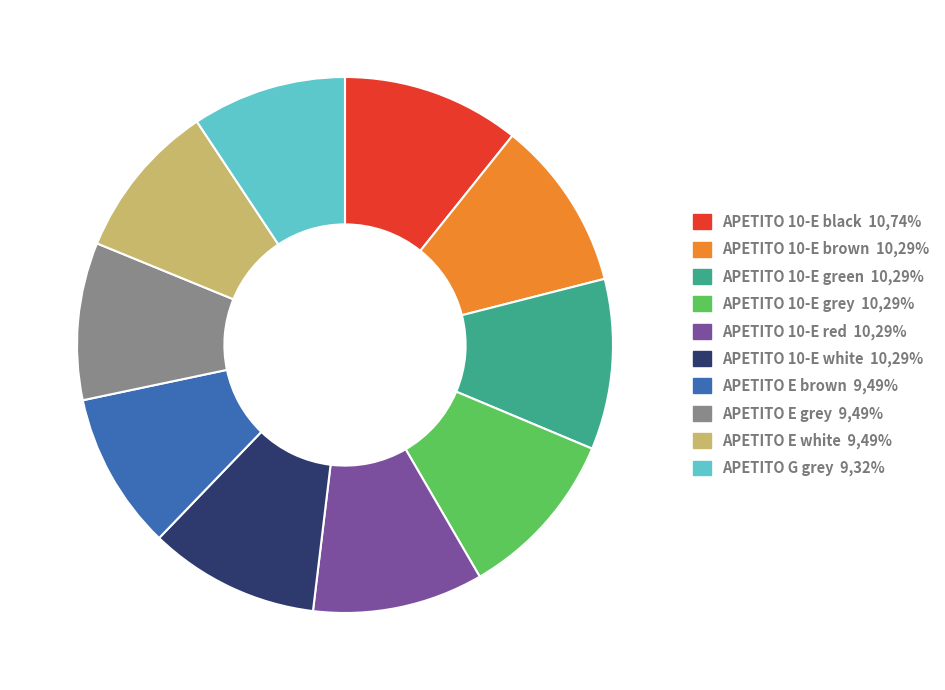

Count the number of slices in the pie.

10